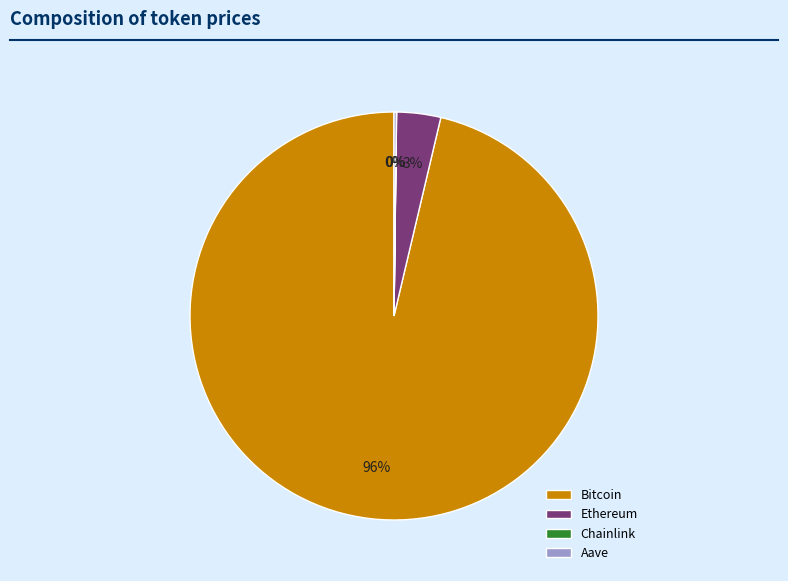

To the nearest percent, what portion does Ethereum represent?

3%